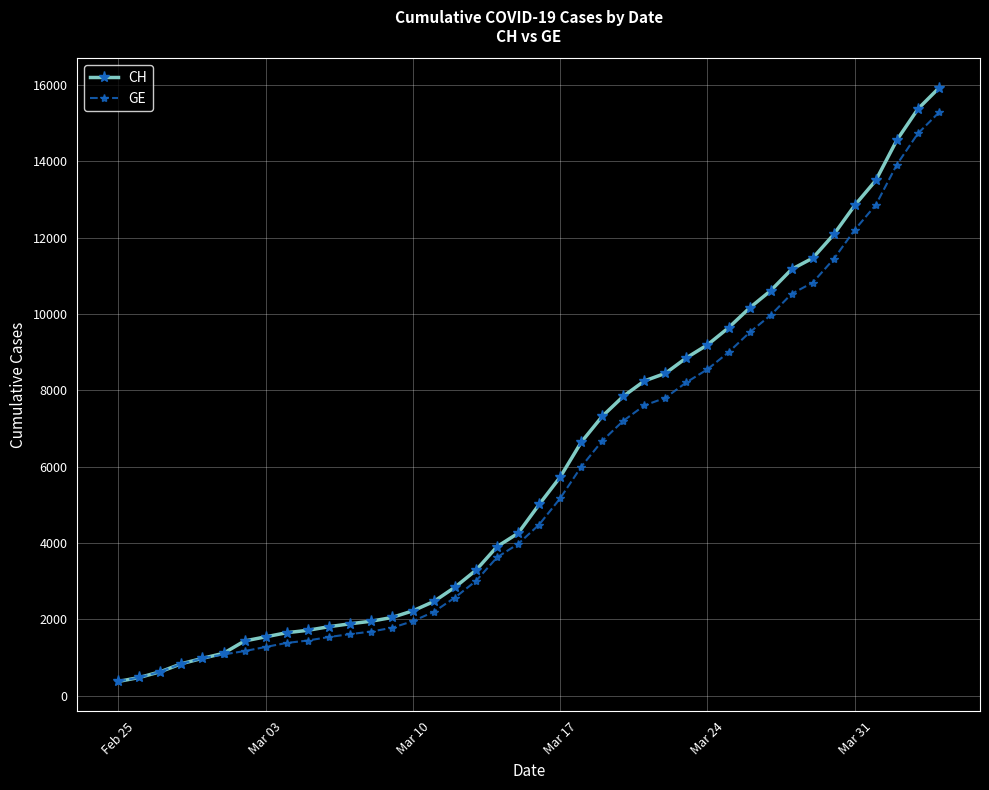

Which series has the largest range (max minus min)?

CH